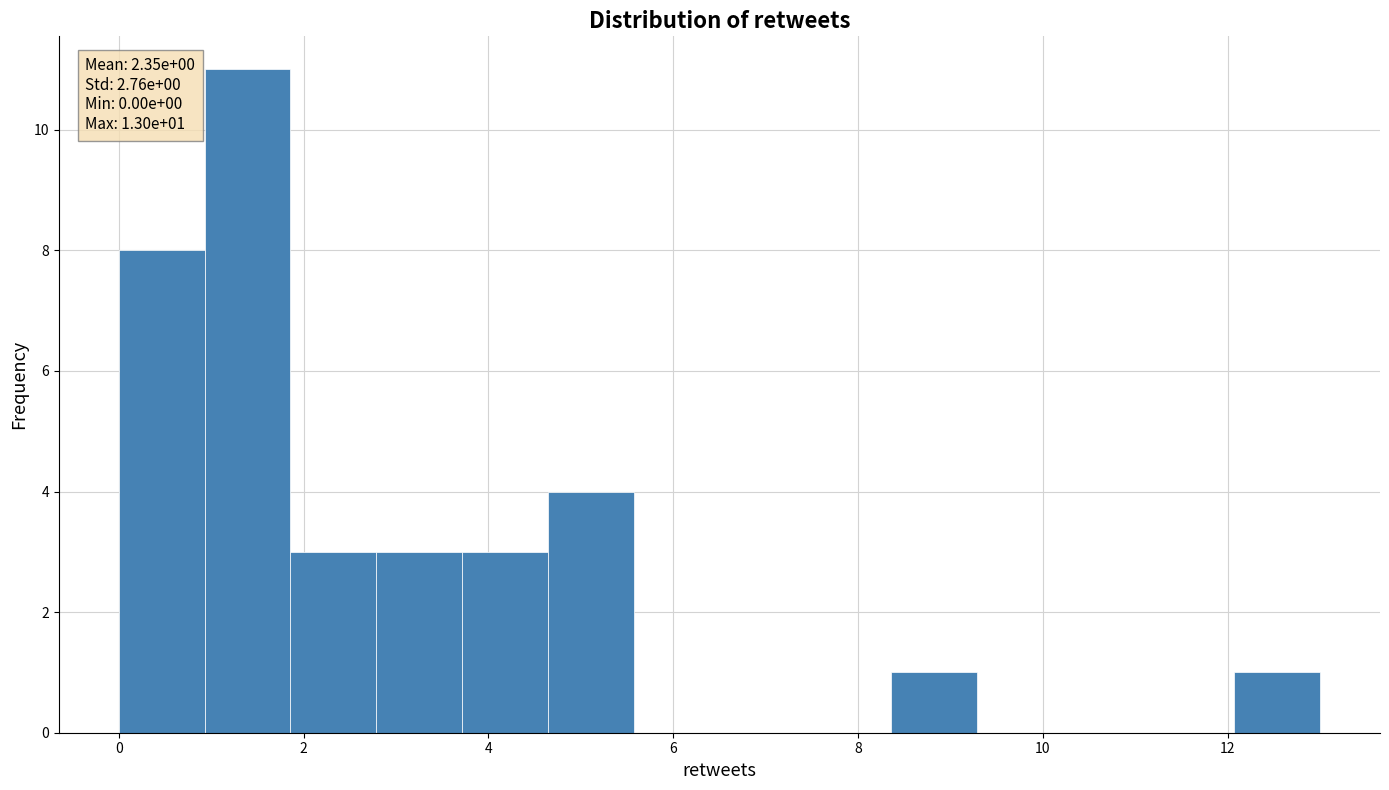

Which range on the x-axis has the tallest bar?

1.0 to 1.8